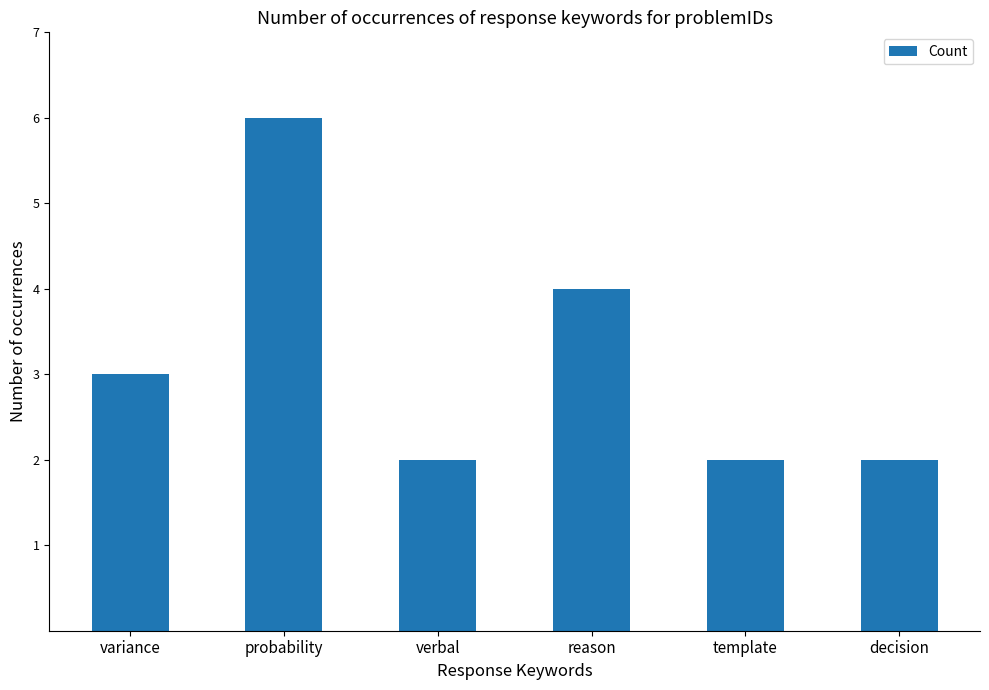

What is the average value?

3